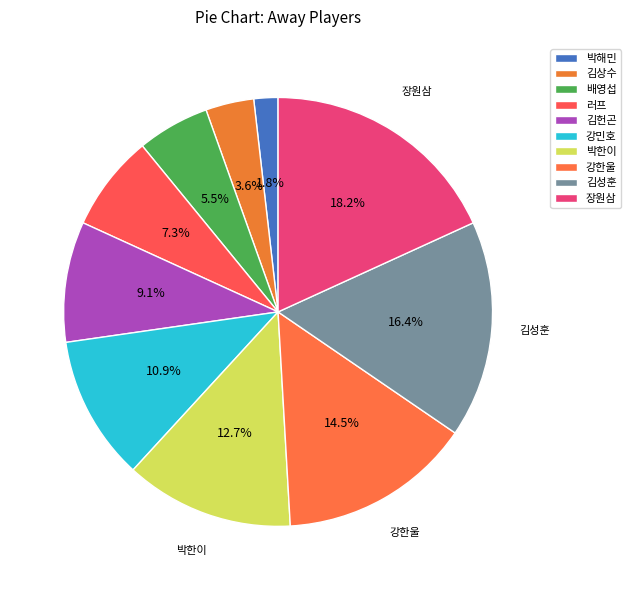

Which slice is the largest?

장원삼